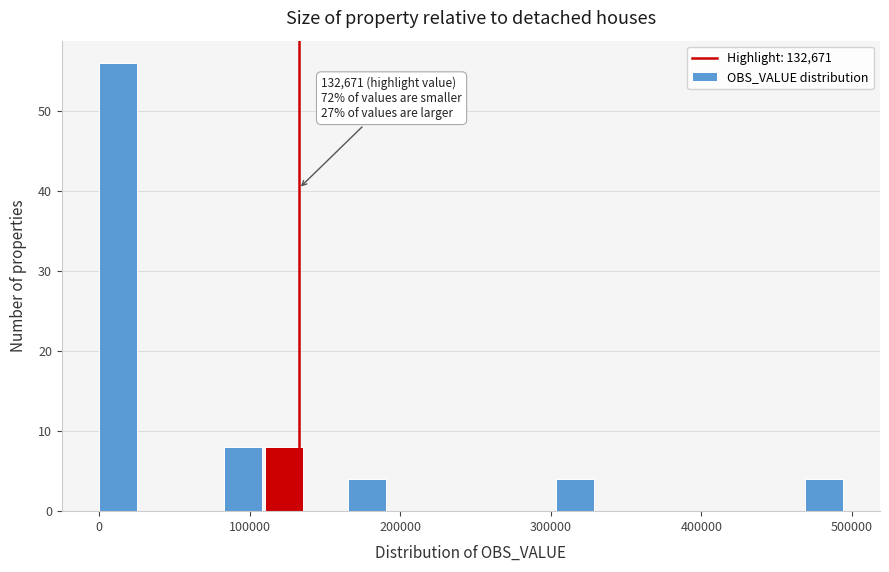

Around what value on the x-axis is the tallest bar? Give the approximate position of its centre, as read against the axis.

10000